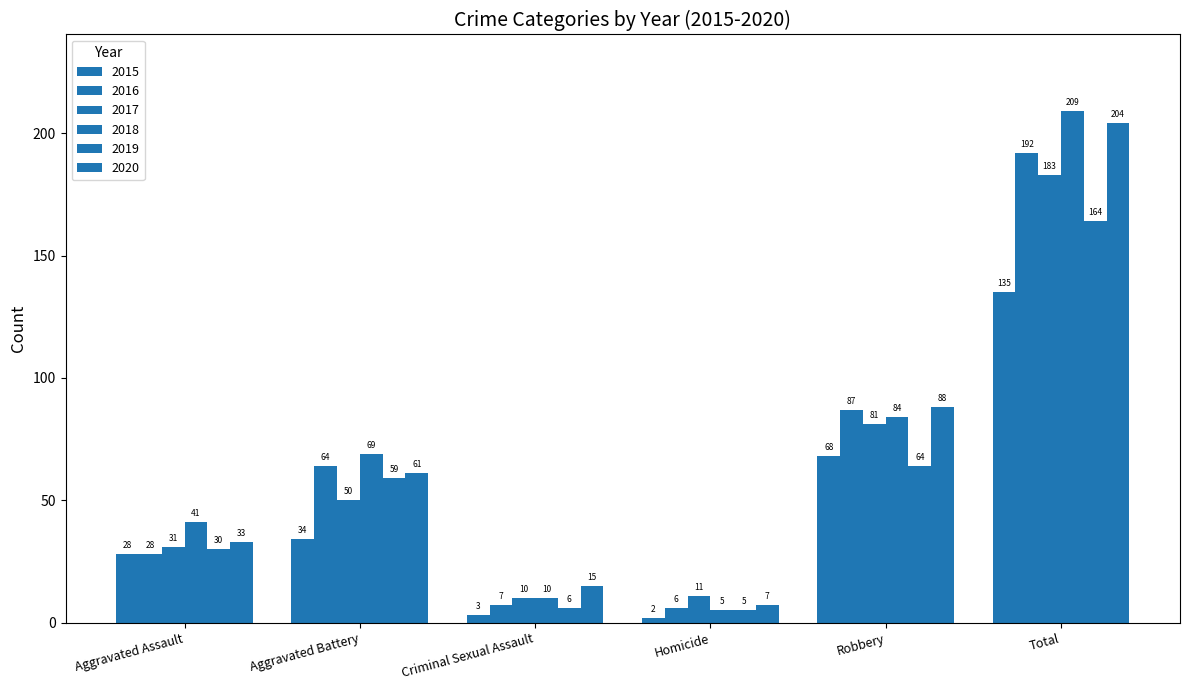

What is the label of the 6th bar from the left?

Total